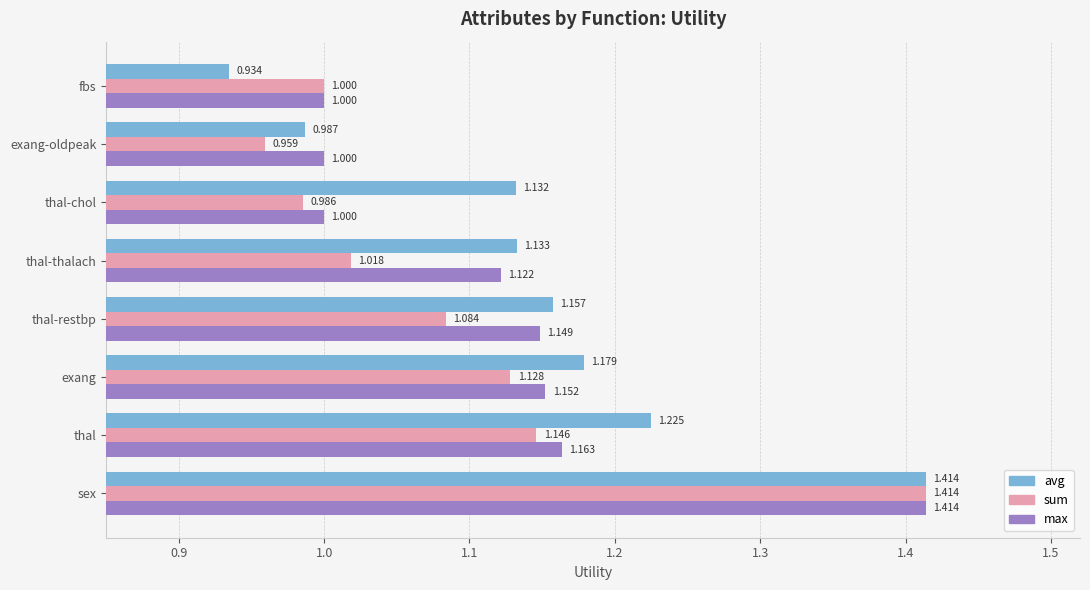

What is the sum of all max values?

9.0